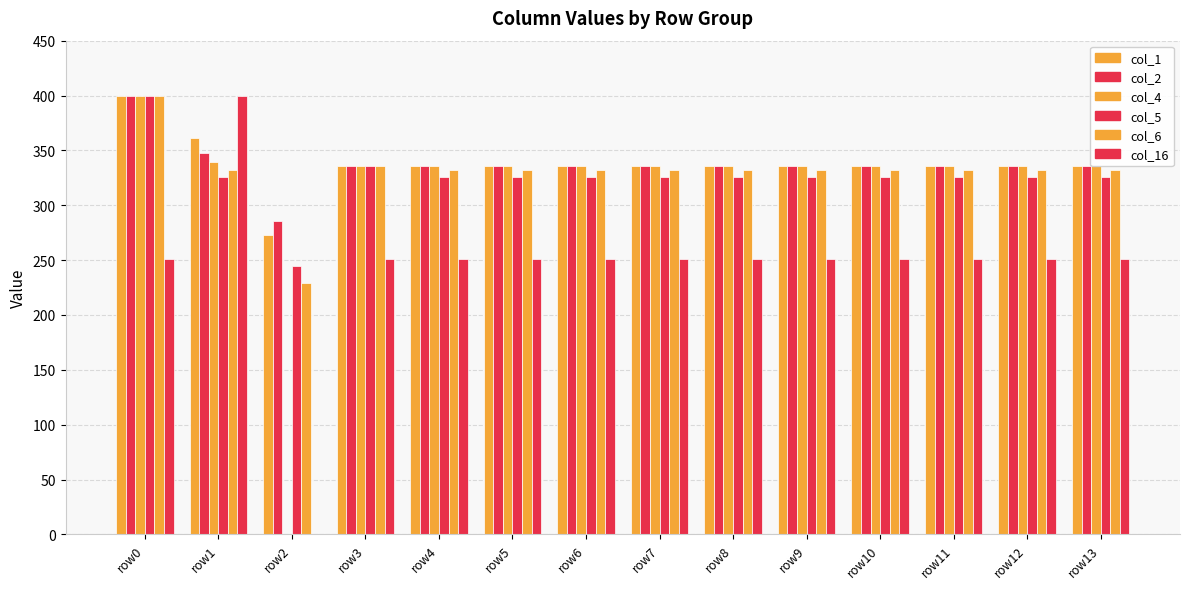

Rank the series at row0 from lowest to highest value.

col_16, col_1, col_2, col_4, col_5, col_6